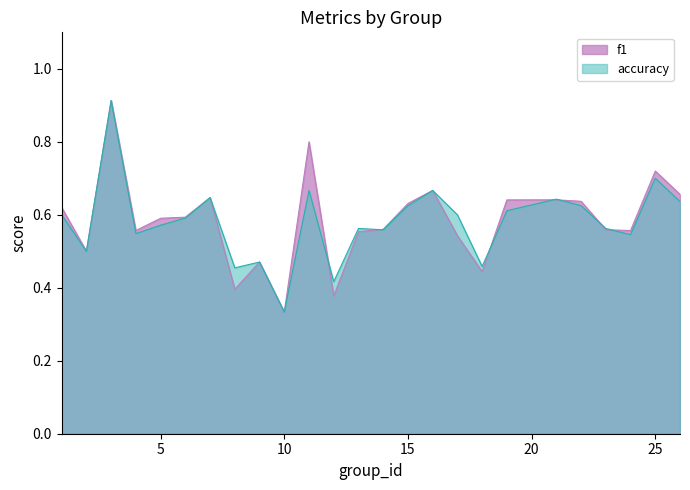

Reading left to right, list all the values displayed in this chart.

f1: 1=0.6	2=0.5	3=0.9	4=0.6	5=0.6	6=0.6	7=0.6	8=0.4	9=0.5	10=0.3	11=0.8	12=0.4	13=0.6	14=0.6	15=0.6	16=0.7	17=0.5	18=0.4	19=0.6	21=0.6	22=0.6	23=0.6	24=0.6	25=0.7	26=0.7
accuracy: 1=0.6	2=0.5	3=0.9	4=0.5	5=0.6	6=0.6	7=0.6	8=0.5	9=0.5	10=0.3	11=0.7	12=0.4	13=0.6	14=0.6	15=0.6	16=0.7	17=0.6	18=0.5	19=0.6	21=0.6	22=0.6	23=0.6	24=0.5	25=0.7	26=0.6